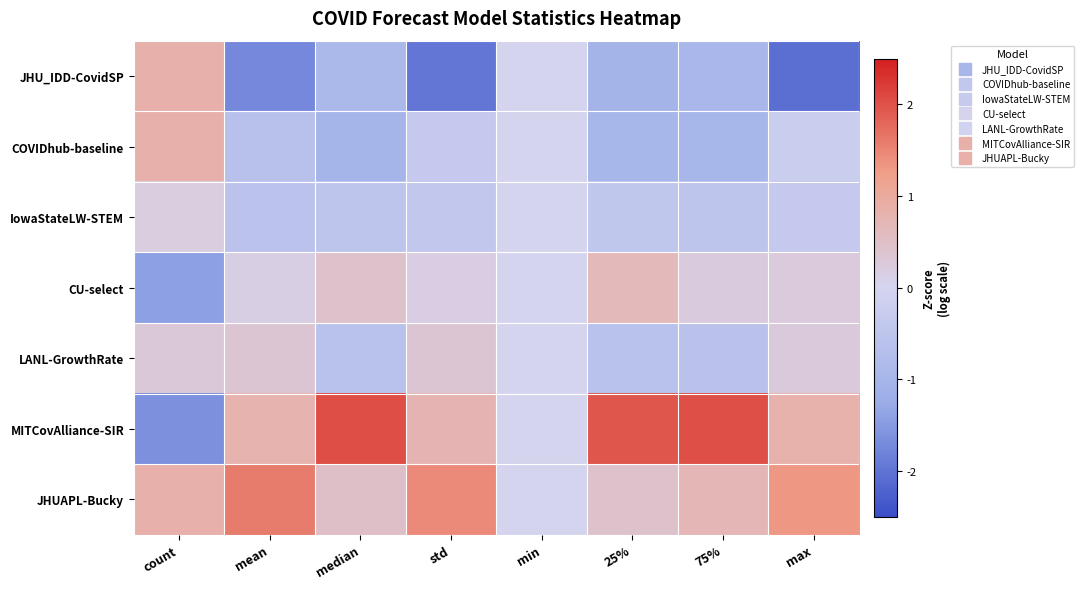

Which label corresponds to the largest value in the chart?

median